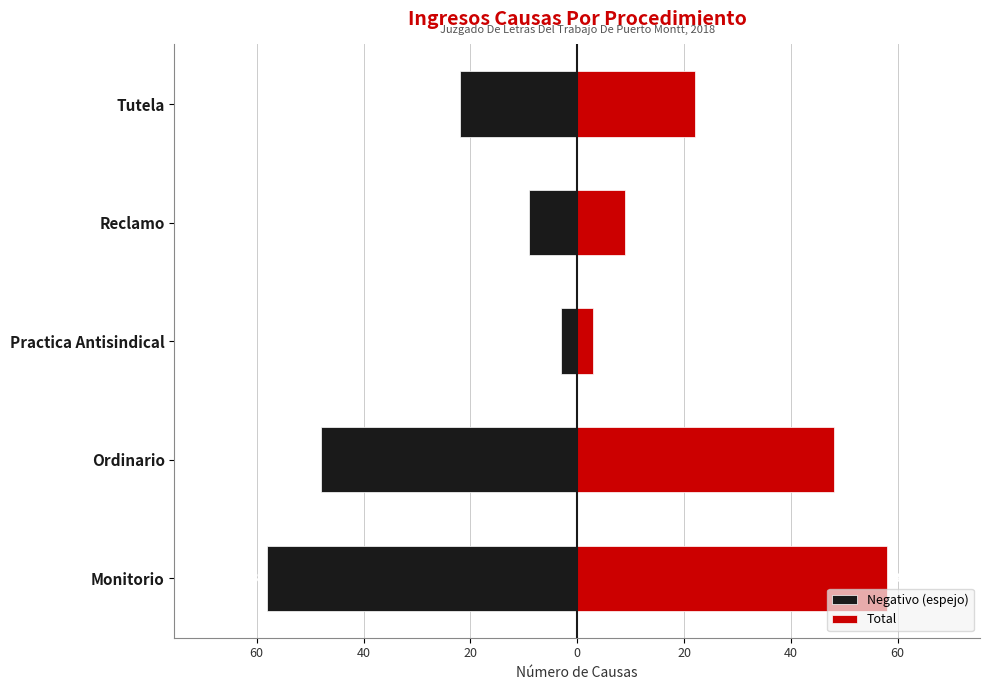

Which series has the largest total across all categories?

Total